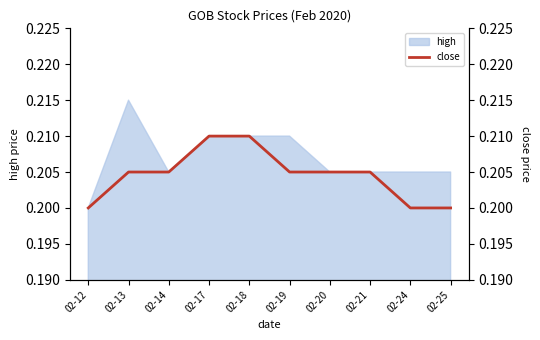

The chart shows a value of 0.2 at 02-25. True or false?

True